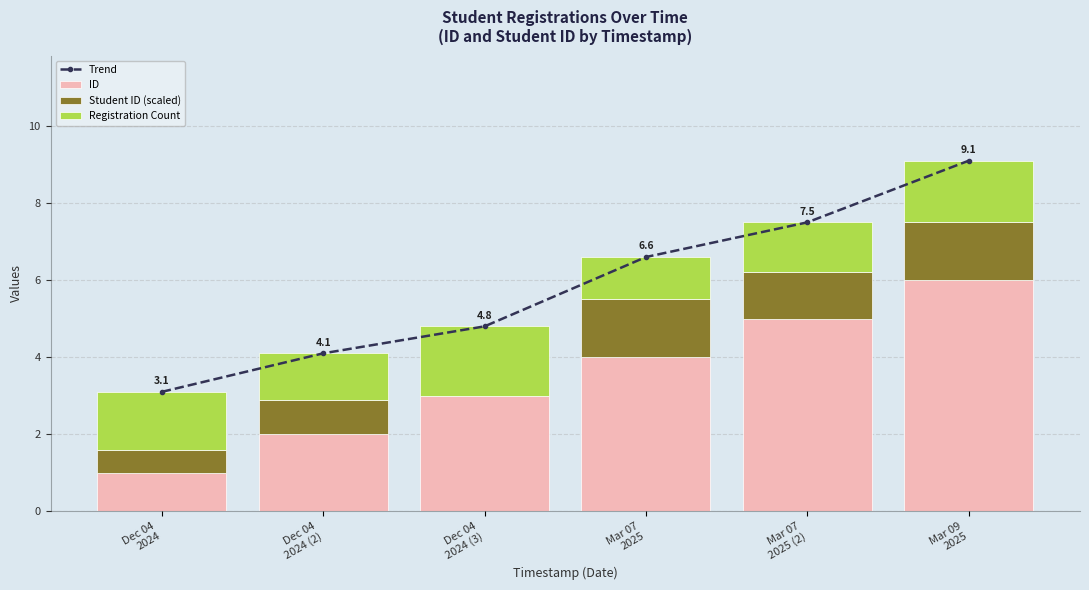

True or false: ID has a value of 3.2 at Dec 04
2024 (2).

False